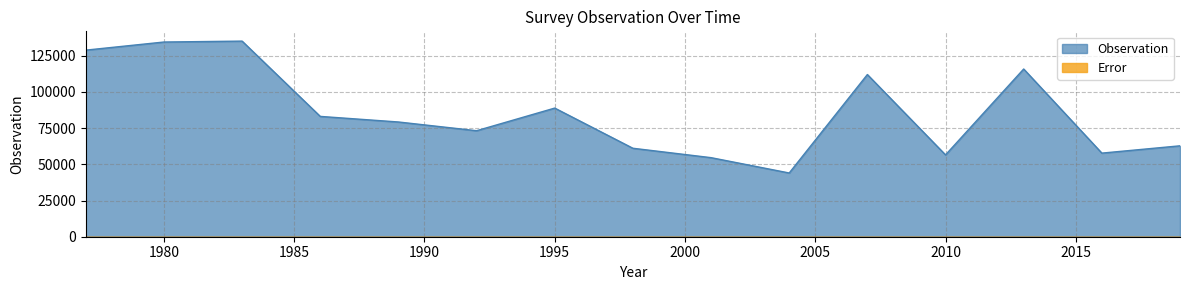

List the labels in order of value, largest first.

1983, 1980, 1977, 2013, 2007, 1995, 1986, 1989, 1992, 2019, 1998, 2016, 2010, 2001, 2004